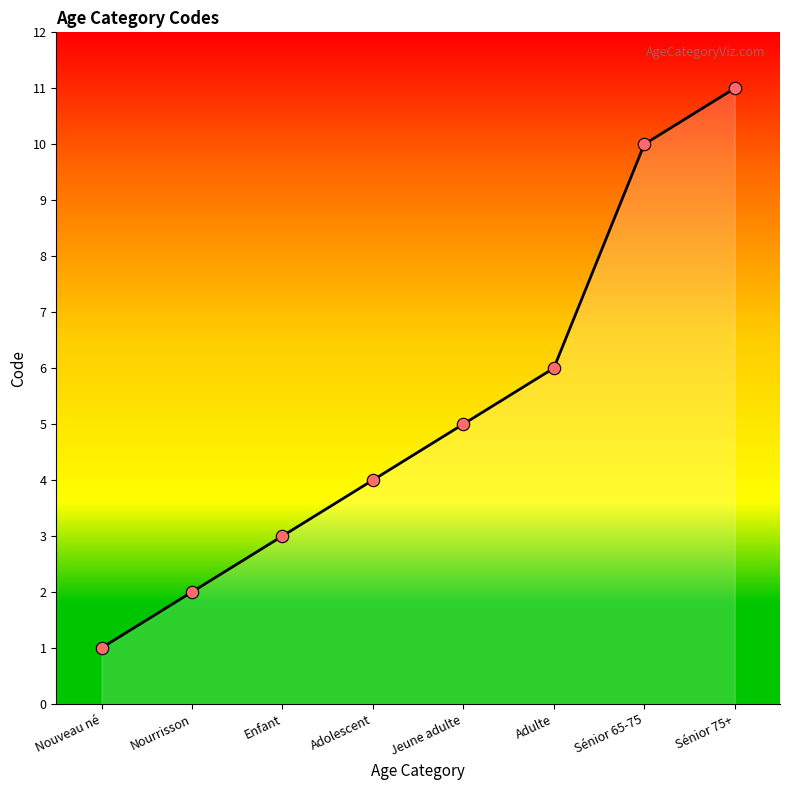

What is the change in value from Nouveau né to Sénior 75+?

+10